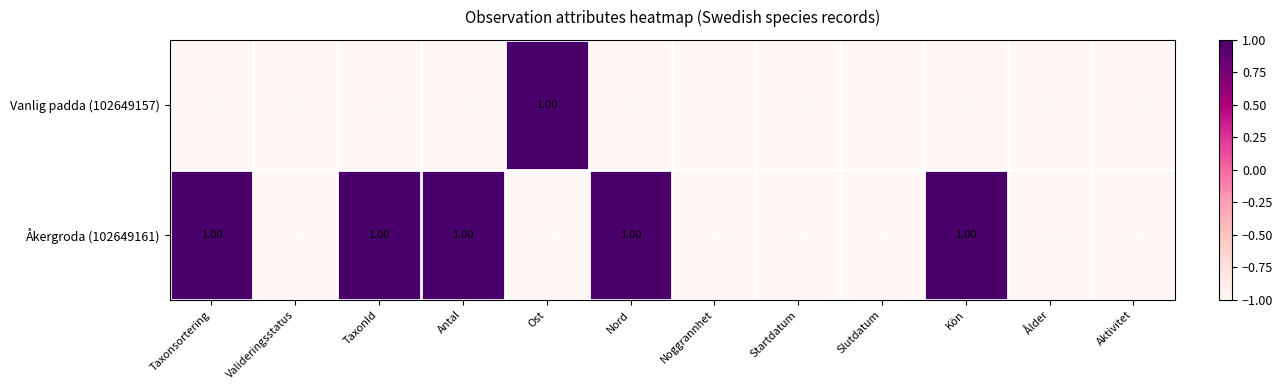

Which series changed the most between Valideringsstatus and Kön?

Åkergroda (102649161)